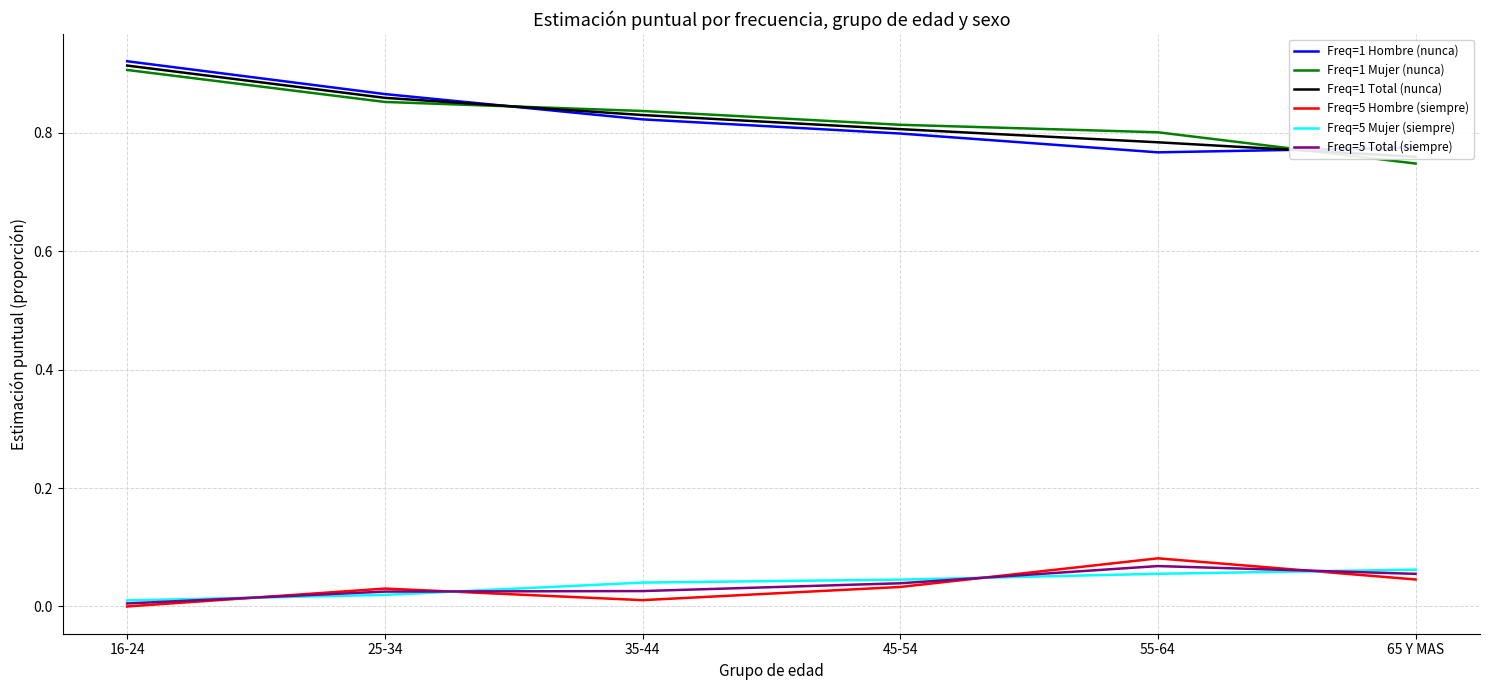

What is the label of the 4th point from the left?

45-54